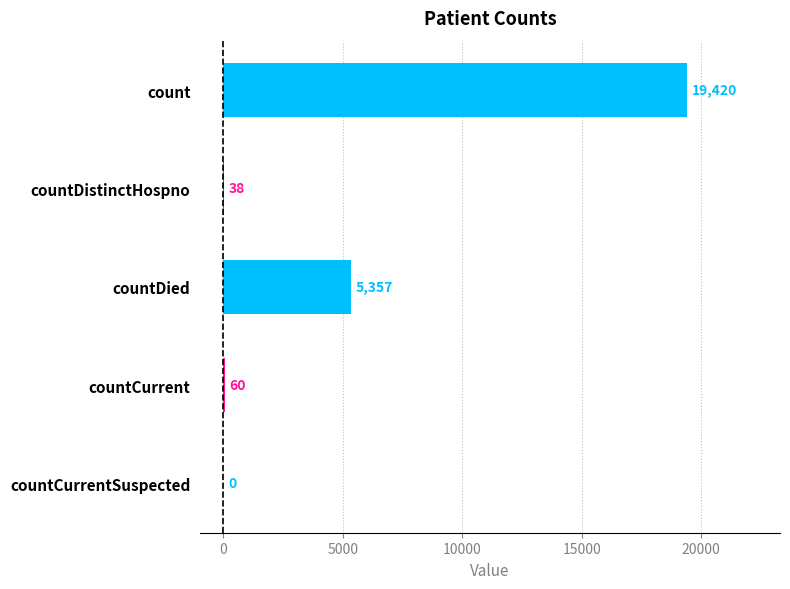

The value at countDied is 1933. True or false?

False